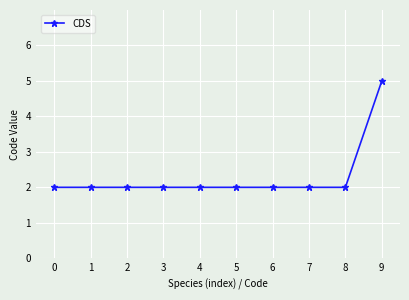

Approximately how many times larger is the value at 9 compared to 1?

2.5